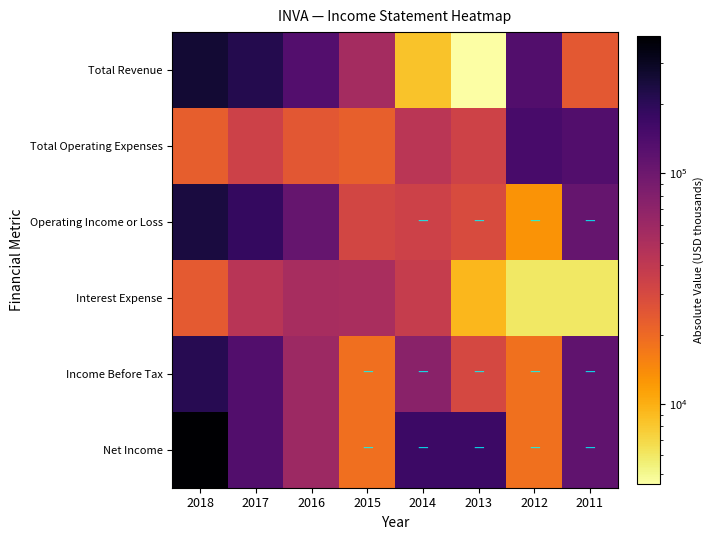

How many distinct data groups are displayed?

6